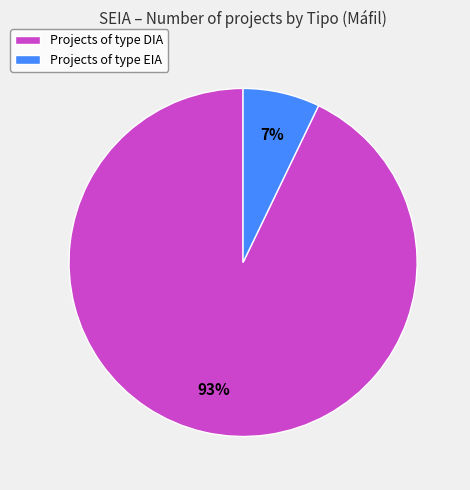

To the nearest percent, what is the average slice percentage?

50%